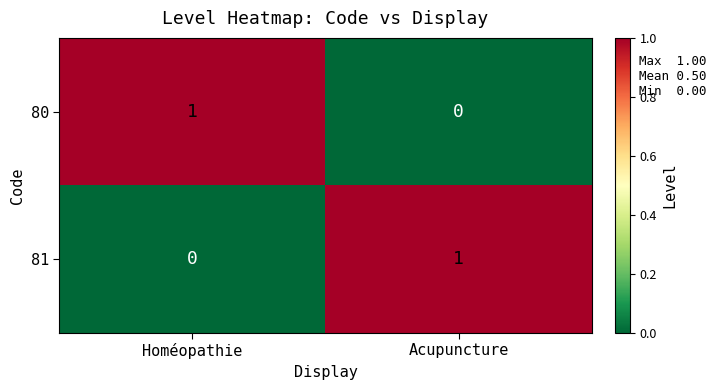

Where is 80 nearest to the value 0?

Acupuncture